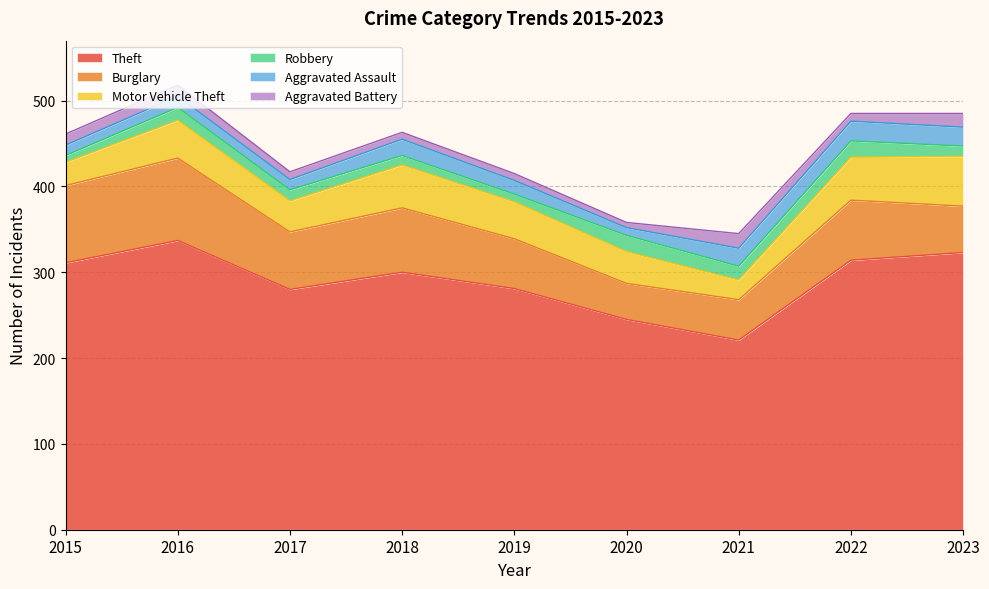

Between 2015 and 2020, which is larger?

2015